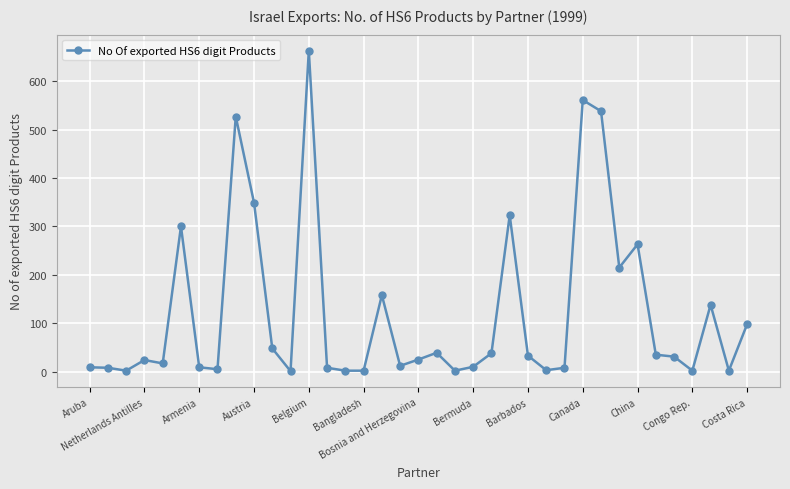

What is the difference between the maximum and minimum values?

662